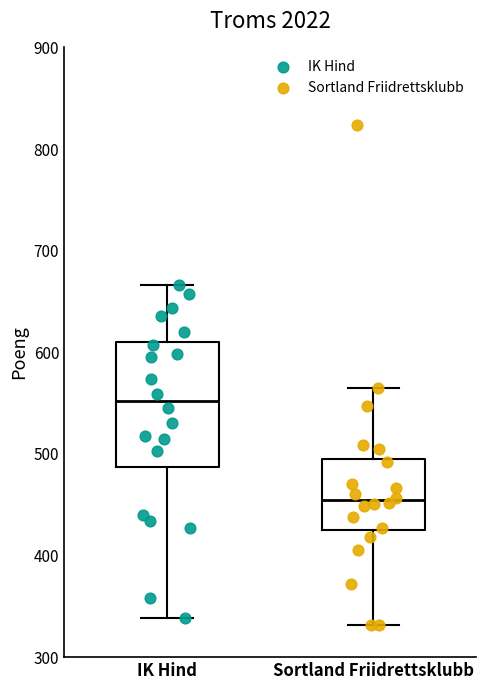

Comparing the boxes themselves (not the whiskers), which one is the tallest?

IK Hind